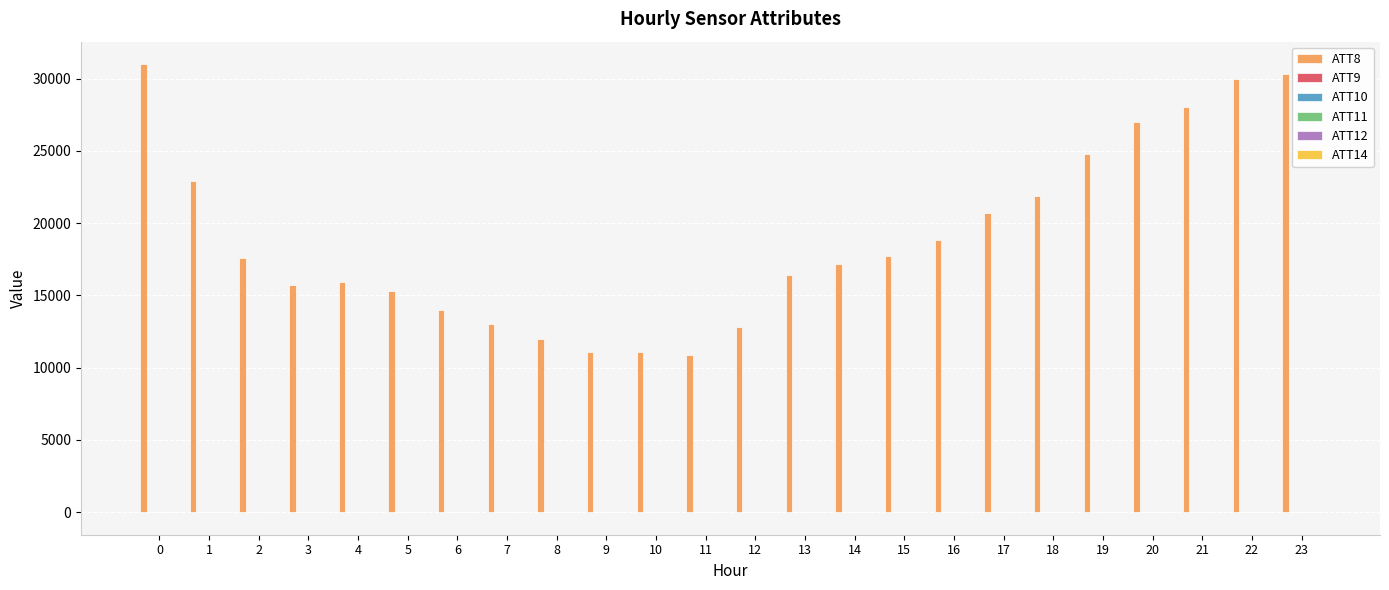

What is the spread (max minus min) of values at 15?

17710.0